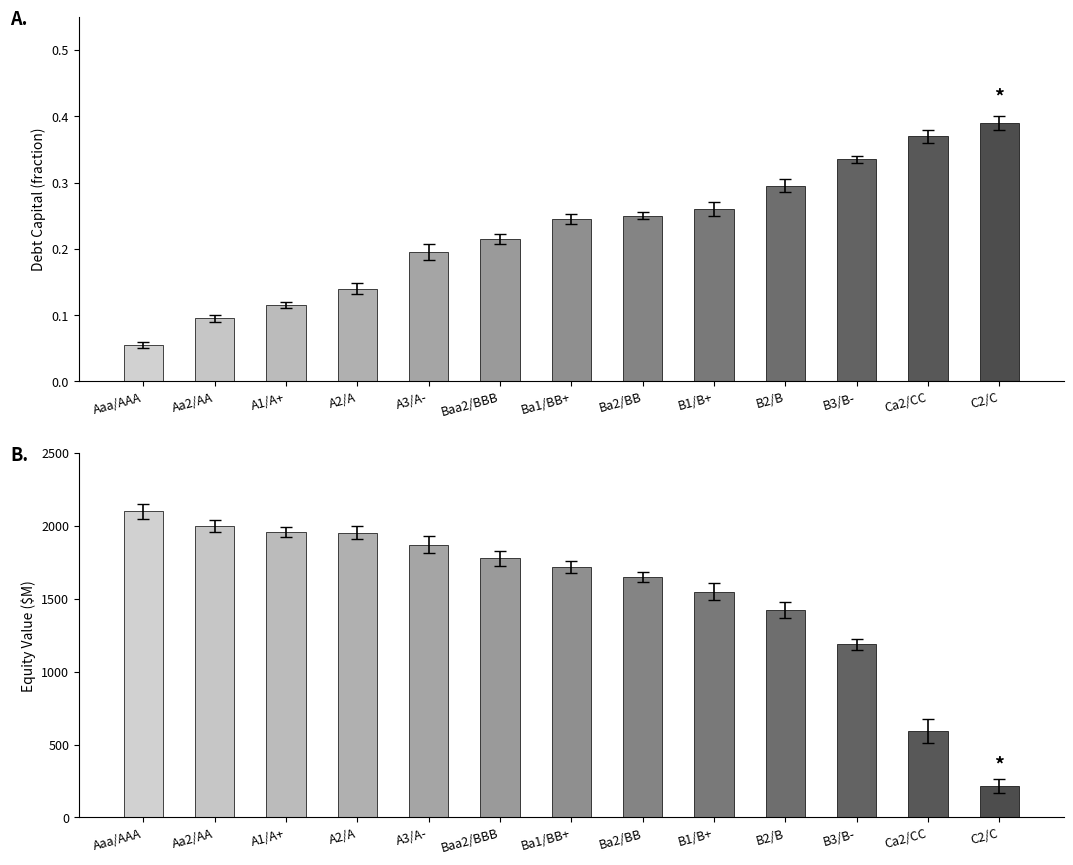

True or false: equity_value has a value of 3273.1 at A3/A-.

False